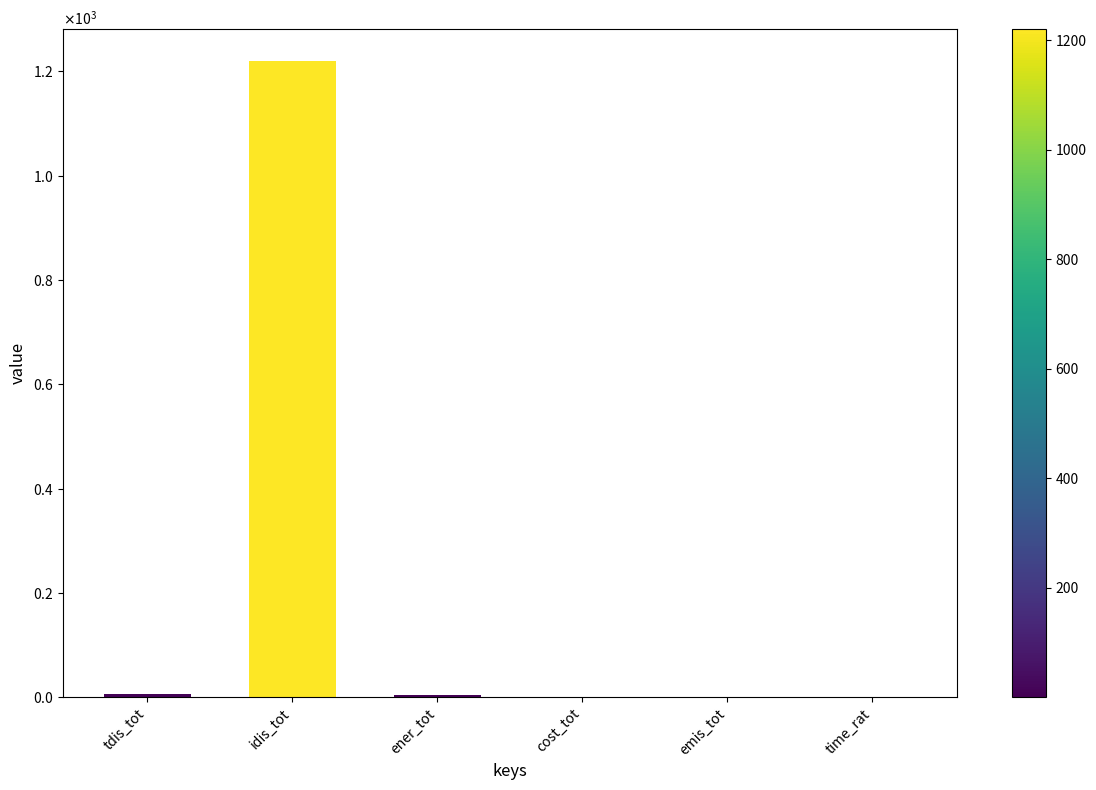

Rank the categories by value from highest to lowest.

idis_tot, tdis_tot, ener_tot, emis_tot, cost_tot, time_rat